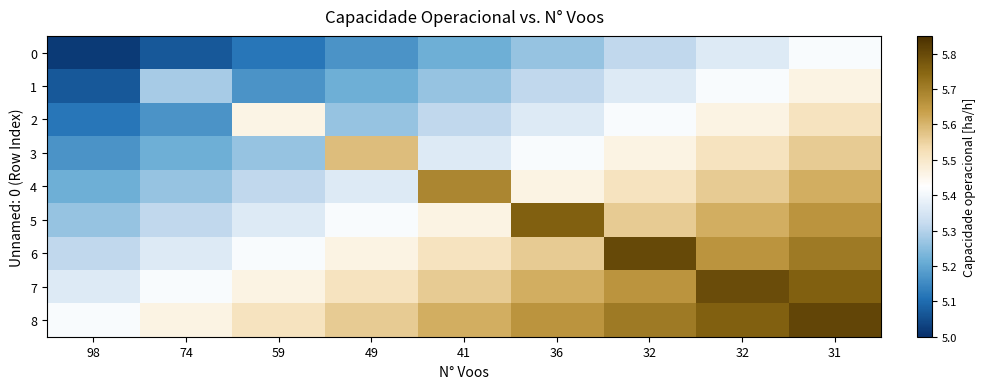

Reading right to left, list all the values displayed in this chart.

0: 31=5.4	32=5.4	32=5.3	36=5.3	41=5.2	49=5.2	59=5.1	74=5.1	98=5.0
1: 31=5.5	32=5.4	32=5.4	36=5.3	41=5.3	49=5.2	59=5.2	74=5.3	98=5.1
2: 31=5.5	32=5.5	32=5.4	36=5.4	41=5.3	49=5.3	59=5.5	74=5.2	98=5.1
3: 31=5.6	32=5.5	32=5.5	36=5.4	41=5.4	49=5.6	59=5.3	74=5.2	98=5.2
4: 31=5.6	32=5.6	32=5.5	36=5.5	41=5.7	49=5.4	59=5.3	74=5.3	98=5.2
5: 31=5.7	32=5.6	32=5.6	36=5.8	41=5.5	49=5.4	59=5.4	74=5.3	98=5.3
6: 31=5.7	32=5.7	32=5.8	36=5.6	41=5.5	49=5.5	59=5.4	74=5.4	98=5.3
7: 31=5.8	32=5.8	32=5.7	36=5.6	41=5.6	49=5.5	59=5.5	74=5.4	98=5.4
8: 31=5.8	32=5.8	32=5.7	36=5.7	41=5.6	49=5.6	59=5.5	74=5.5	98=5.4